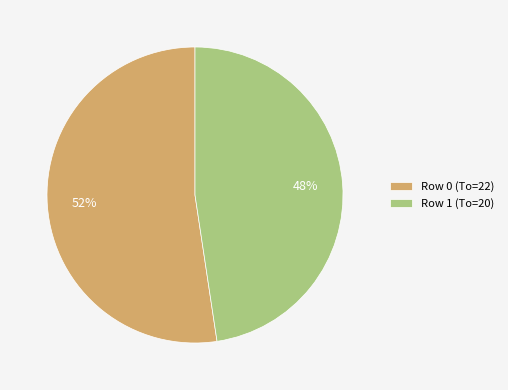

What is the largest slice in the pie chart?

Row 0 (To=22)